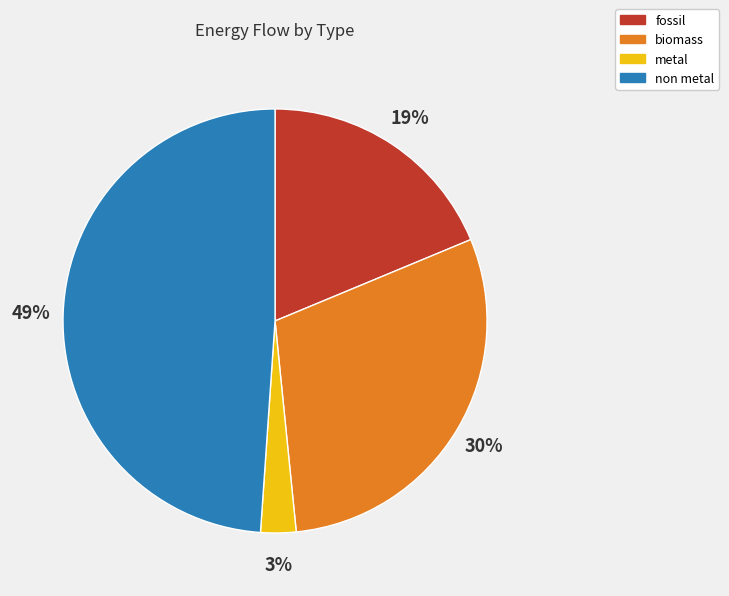

To the nearest percent, what is the average slice percentage?

25%